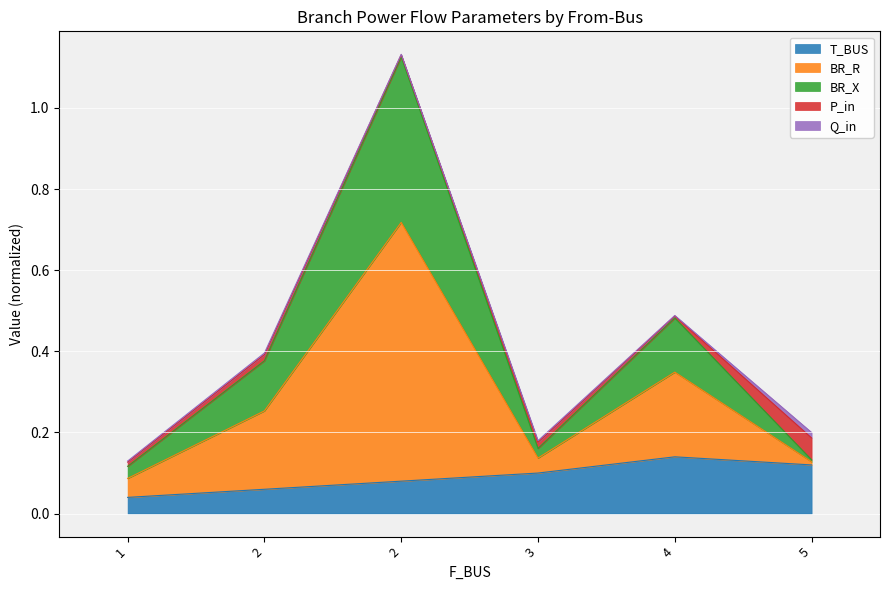

What value does the BR_X series have at 2?

0.4